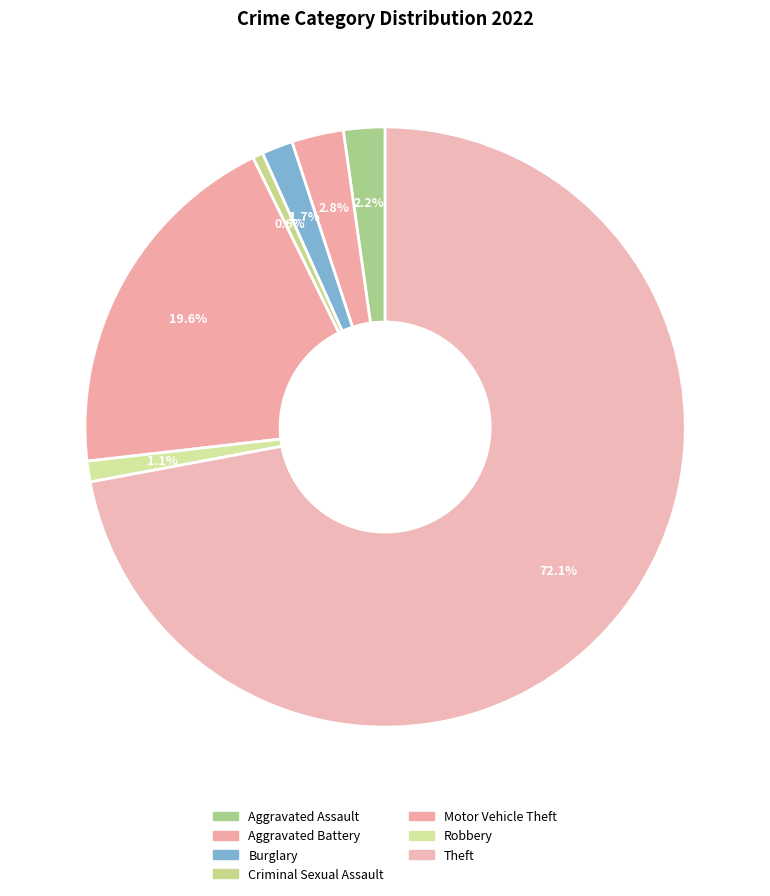

To the nearest percent, what is the combined percentage of Burglary and Criminal Sexual Assault?

2%